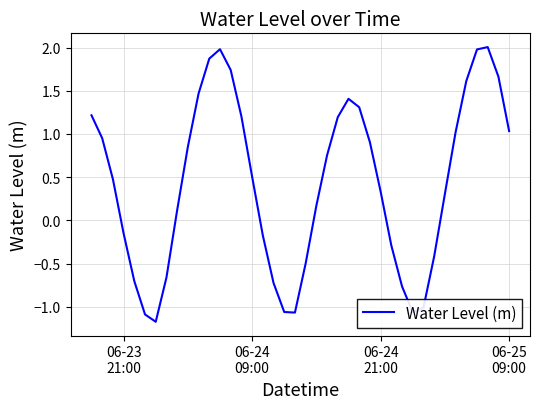

What is the greatest value displayed?

2.0